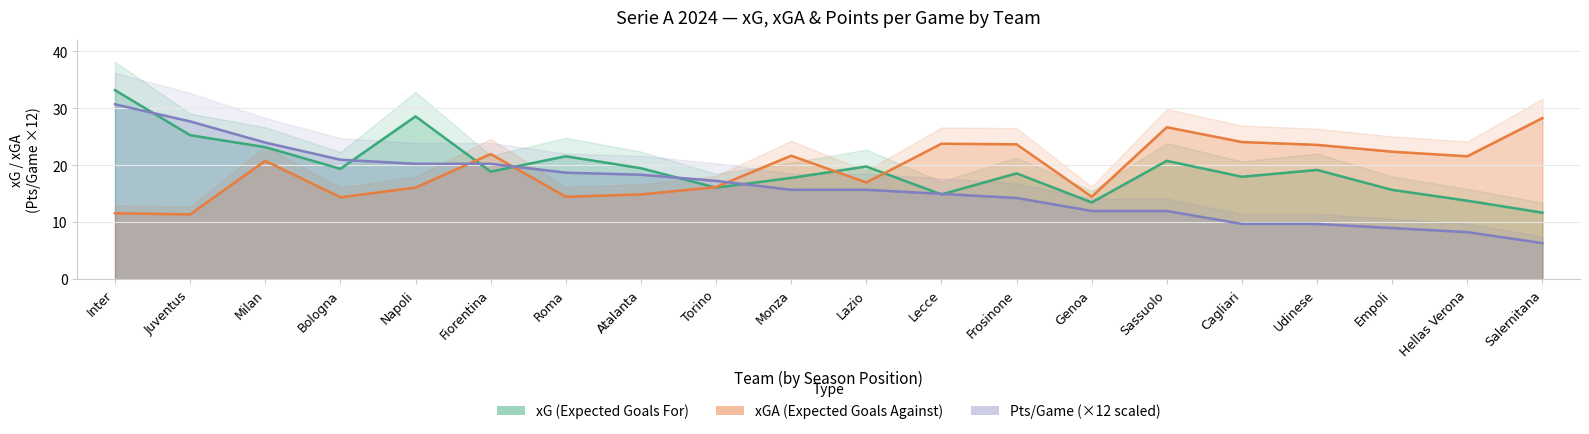

Reading left to right, transcribe all the data shown in this chart.

xG (Expected Goals For): 33.2	25.3	23.2	19.4	28.6	18.9	21.6	19.5	16.1	17.8	19.8	14.9	18.6	13.5	20.8	18.0	19.2	15.7	13.8	11.7
xGA (Expected Goals Against): 11.6	11.4	20.8	14.4	16.1	22.0	14.5	14.9	16.2	21.7	17.0	23.8	23.7	14.5	26.7	24.1	23.6	22.4	21.6	28.3
Pts/Game: 30.7	27.7	24.0	21.0	20.3	20.3	18.7	18.4	17.3	15.7	15.7	15.0	14.3	12.0	12.0	9.7	9.7	9.0	8.3	6.4